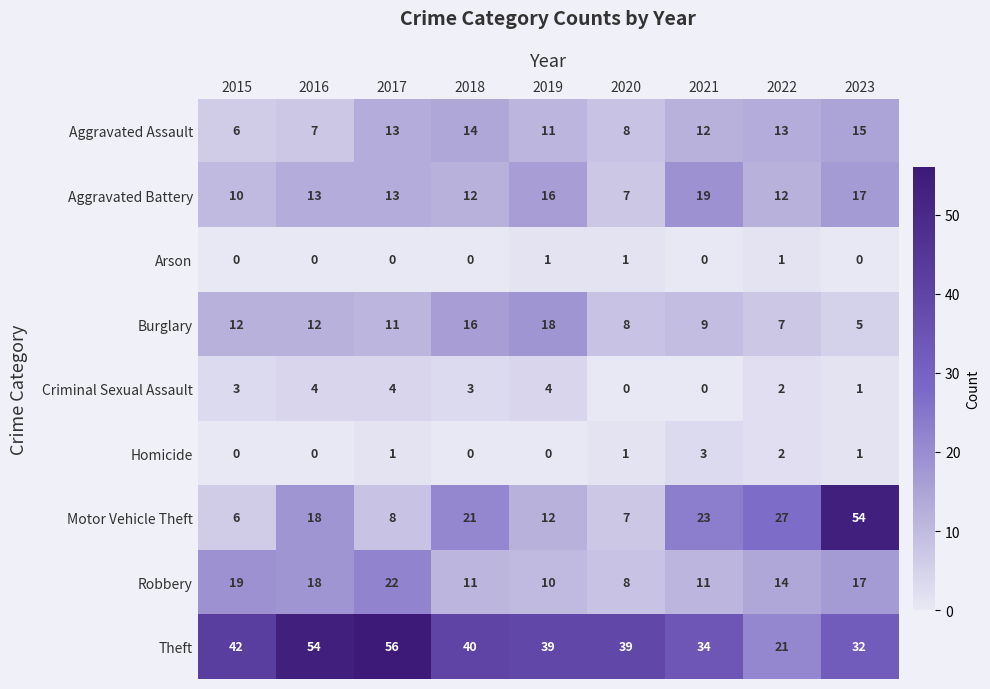

What is the difference between the maximum and minimum values in the Homicide series?

3